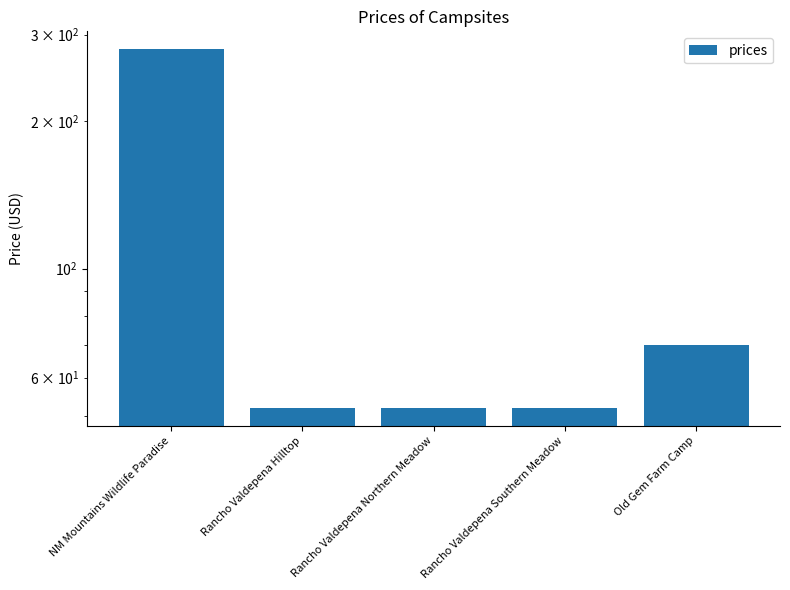

What is the approximate value at Rancho Valdepena Northern Meadow?

52